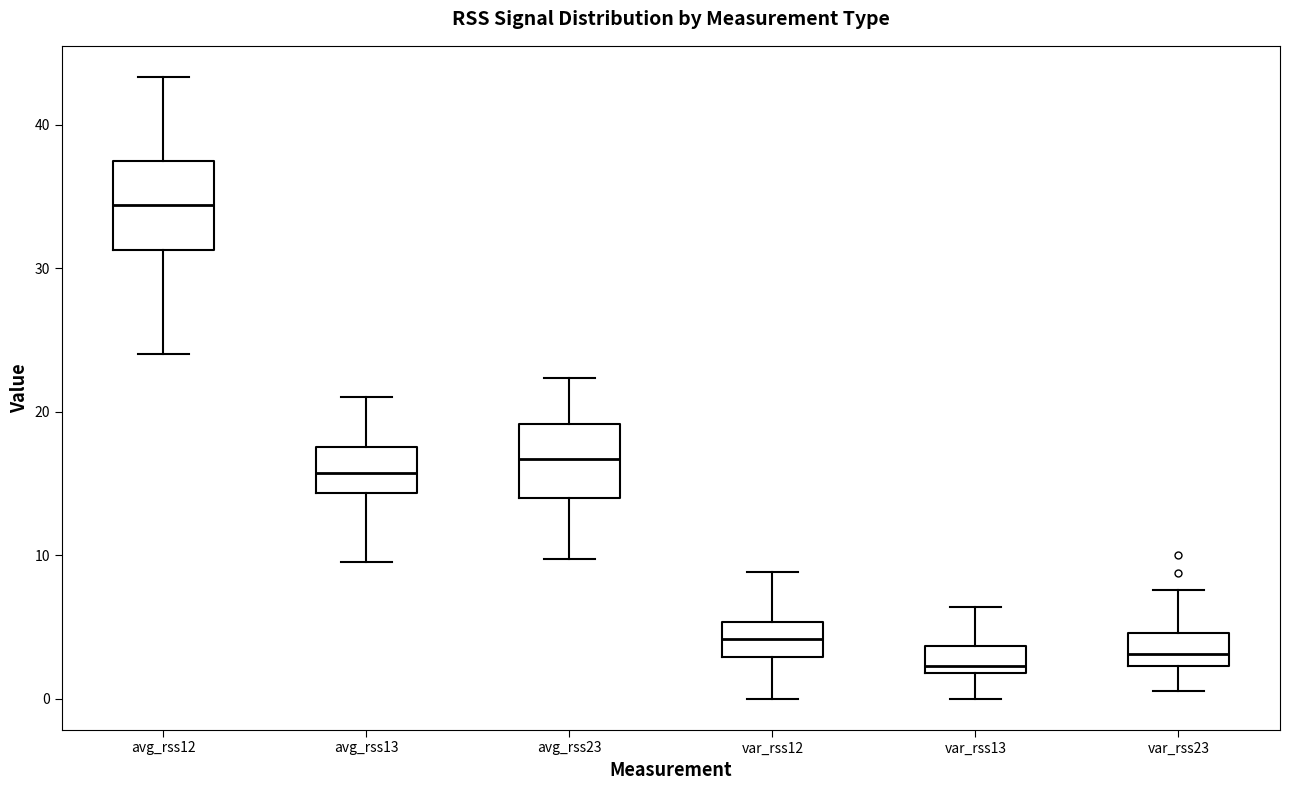

Where does the upper whisker of the box for var_rss13 end on the y-axis? The values are not printed on the chart, so give them approximately, as read against the axis.

6